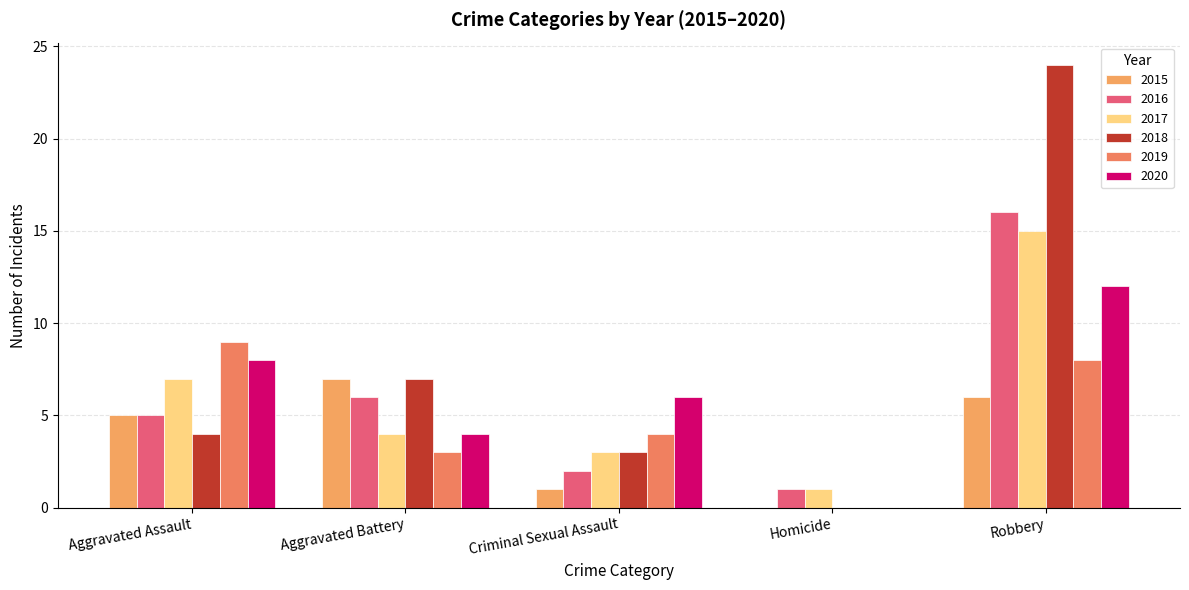

Reading left to right, list all the values displayed in this chart.

2015: 5	7	1	0	6
2016: 5	6	2	1	16
2017: 7	4	3	1	15
2018: 4	7	3	0	24
2019: 9	3	4	0	8
2020: 8	4	6	0	12